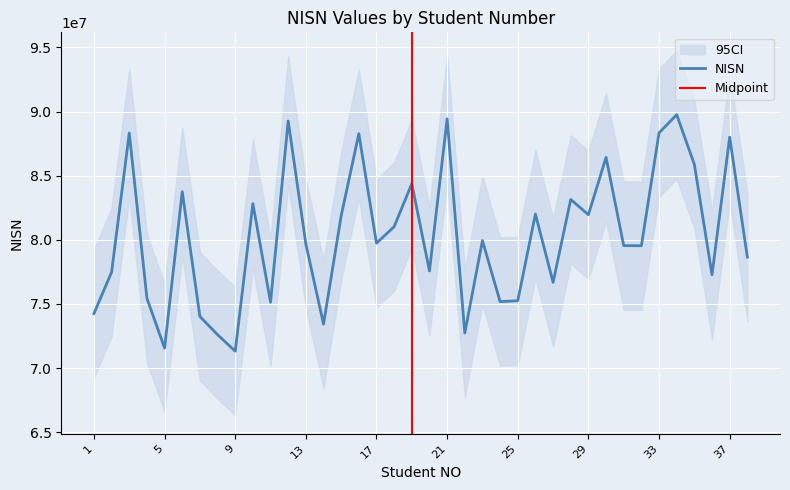

Reading left to right, extract all data points from this chart.

74255882	77483303	88328708	75443966	71565818	83755143	74024698	72607089	71321732	82821331	75138935	89266644	79672646	73431295	81870687	88275937	79737446	81028593	84375485	77576092	89430681	72736787	79937095	75185638	75251259	82008018	76686763	83147187	81957111	86426342	79549054	79541319	88335829	89751715	85883338	77277425	87999545	78658868